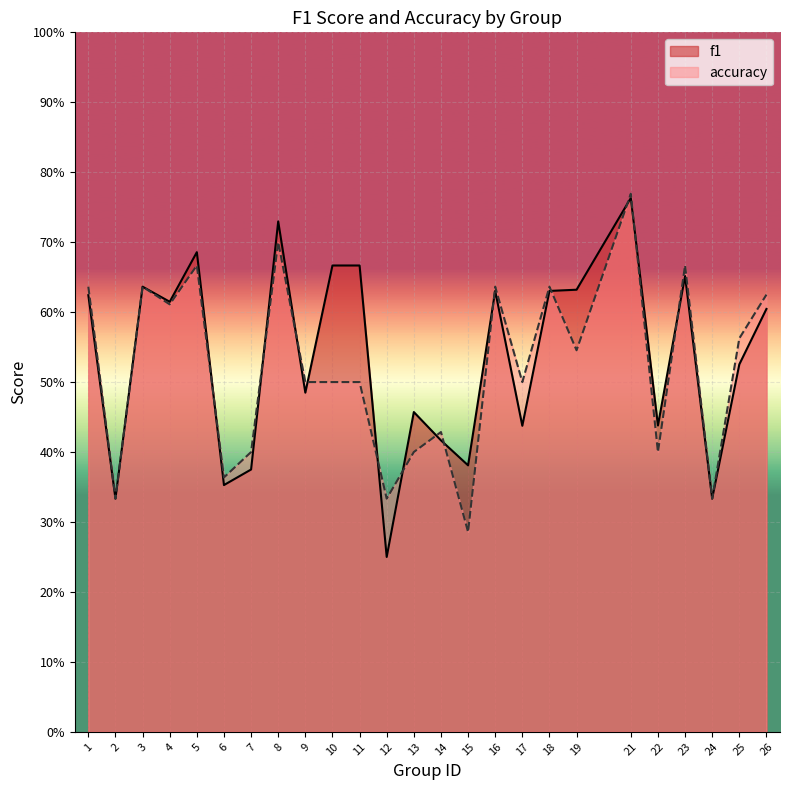

Rank the series by their maximum value, from highest to lowest.

accuracy, f1